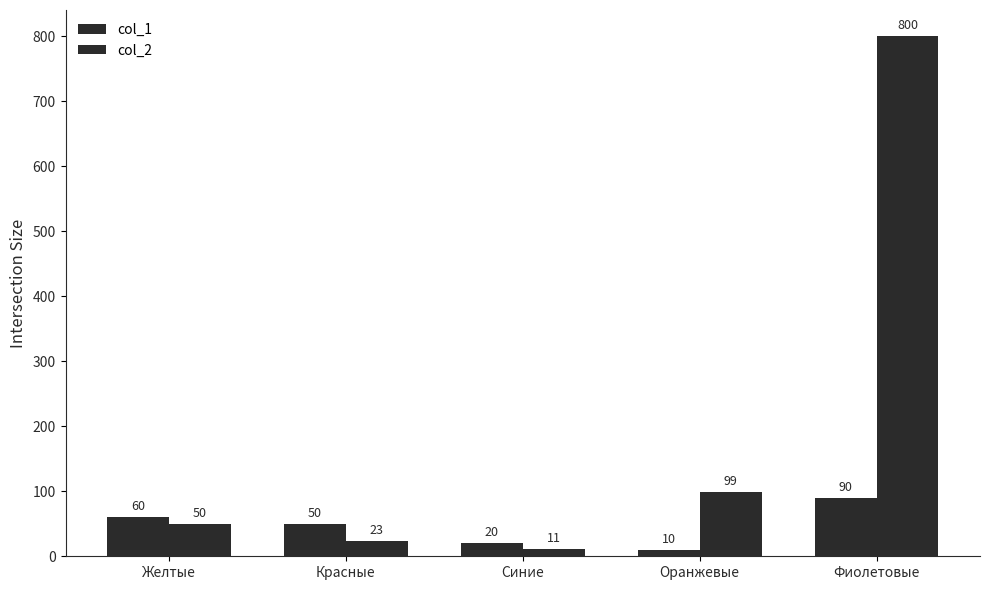

How many values in the col_1 series are below 50?

2